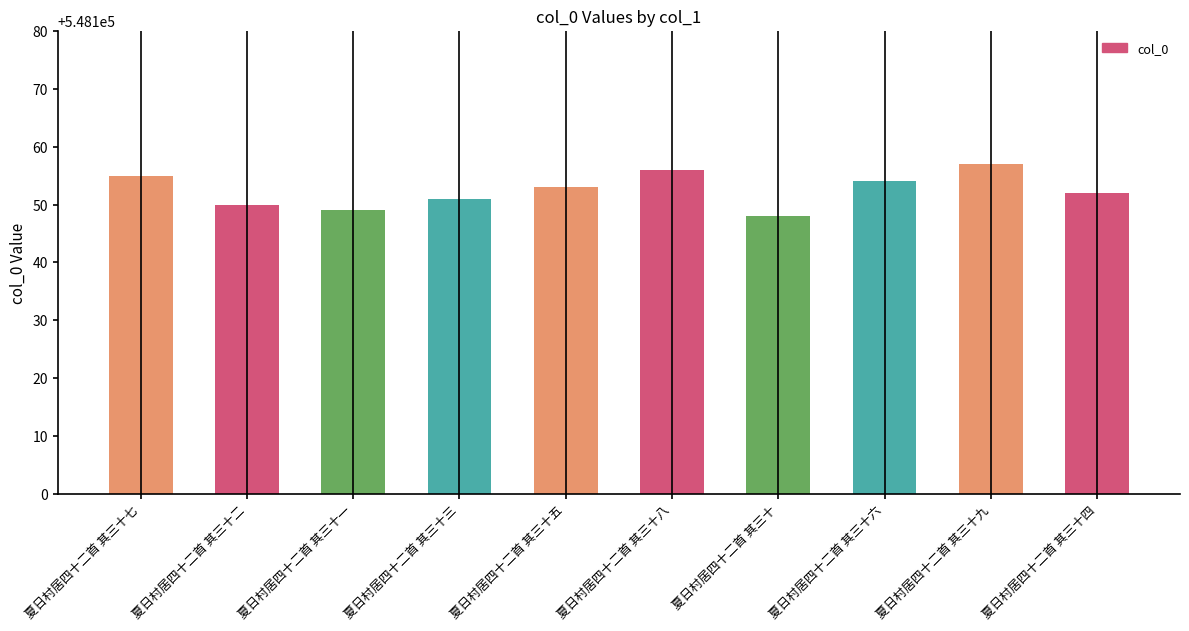

Approximately how many times larger is the value at 夏日村居四十二首 其三十五 compared to 夏日村居四十二首 其三十四?

1.0